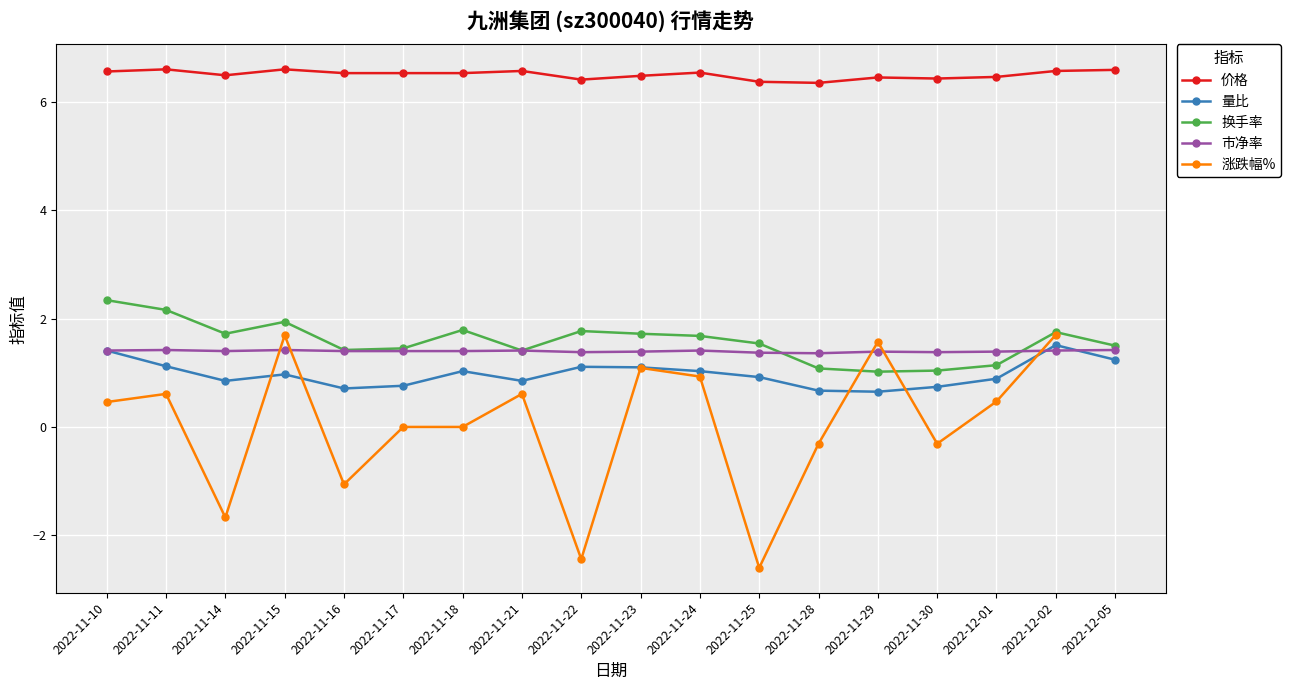

What is the label of the 13th point from the right?

2022-11-17